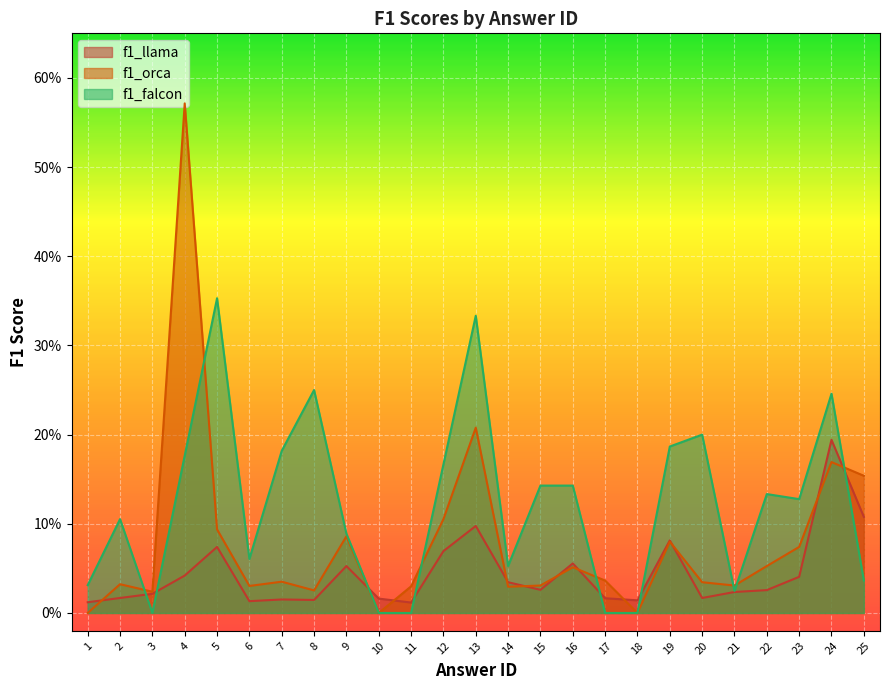

Which series ends up on top after the final intersection of f1_llama and f1_orca?

f1_orca